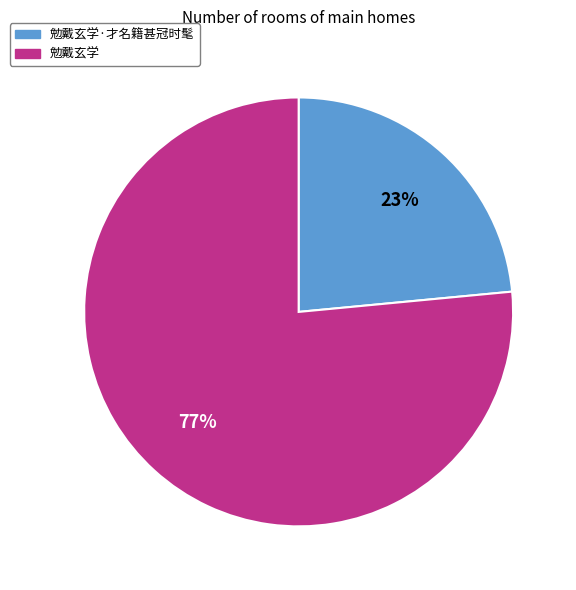

How many segments does this pie chart have?

2